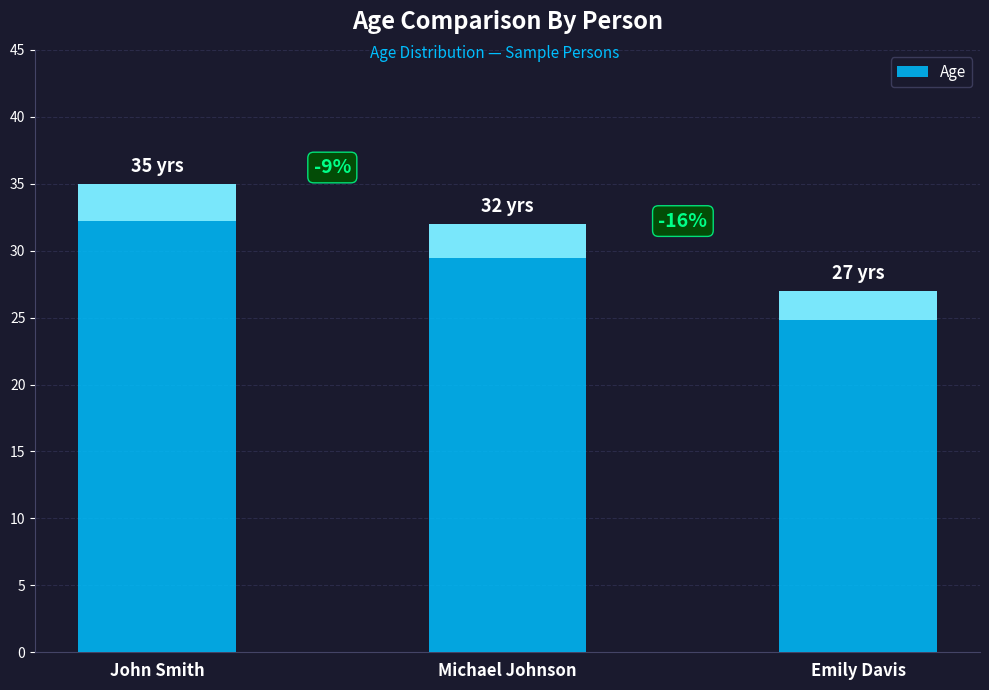

Which category has the lowest value across all series?

Emily Davis